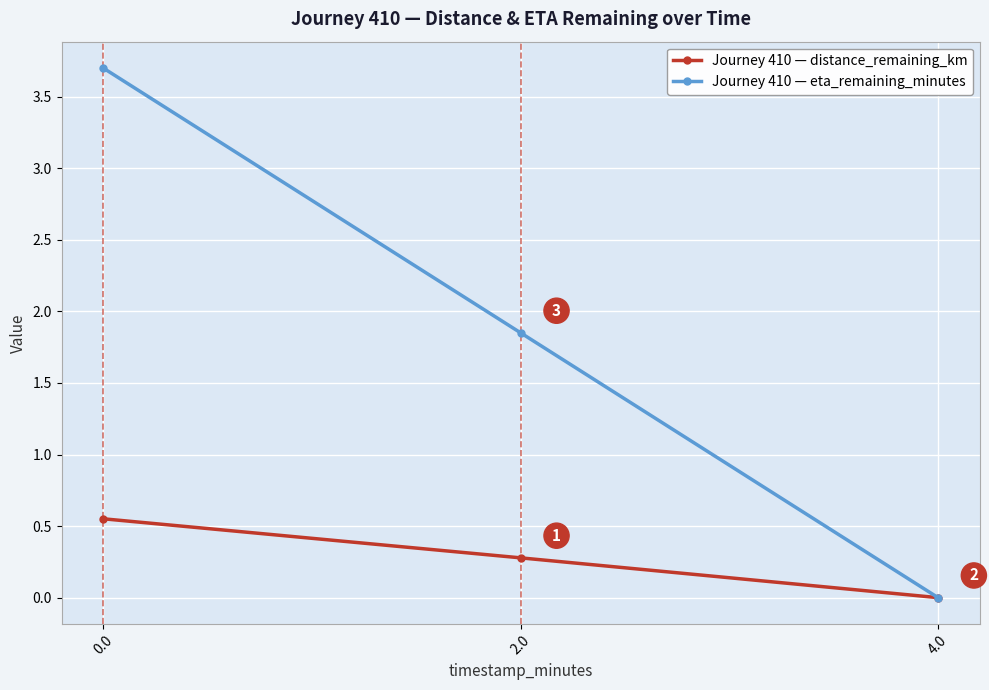

How many series are shown in this chart?

2